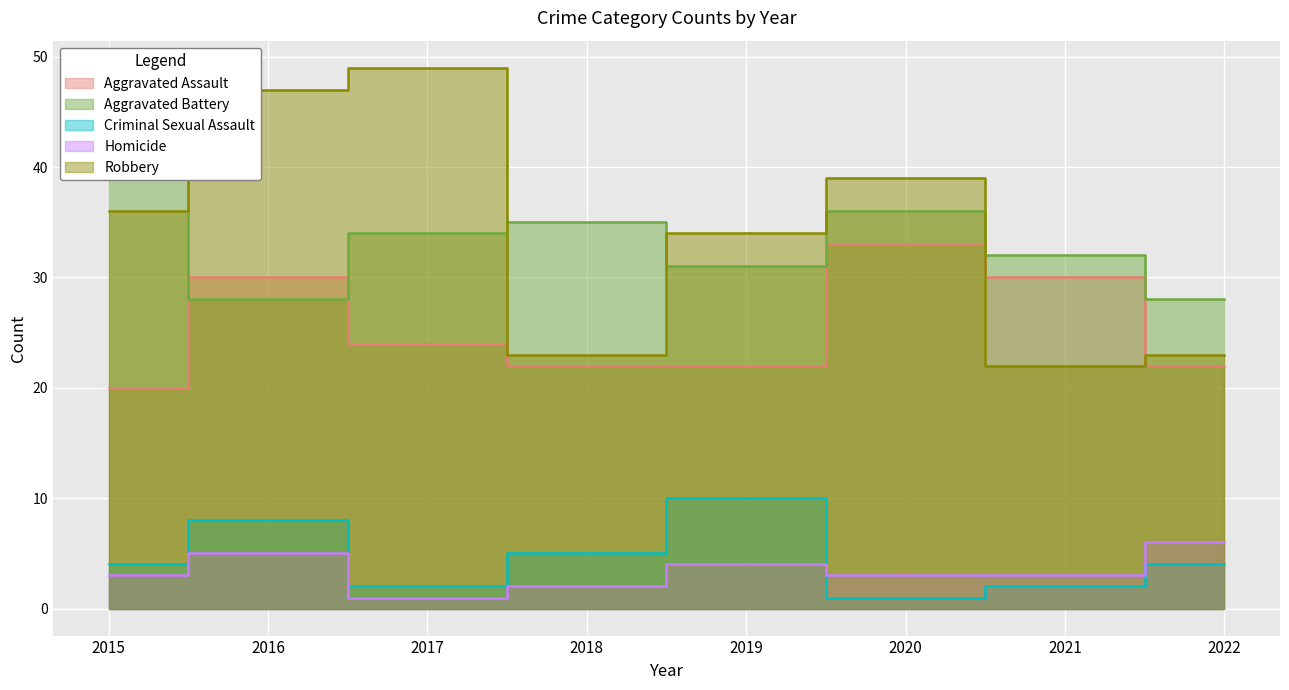

True or false: Homicide and Robbery intersect in this chart.

False